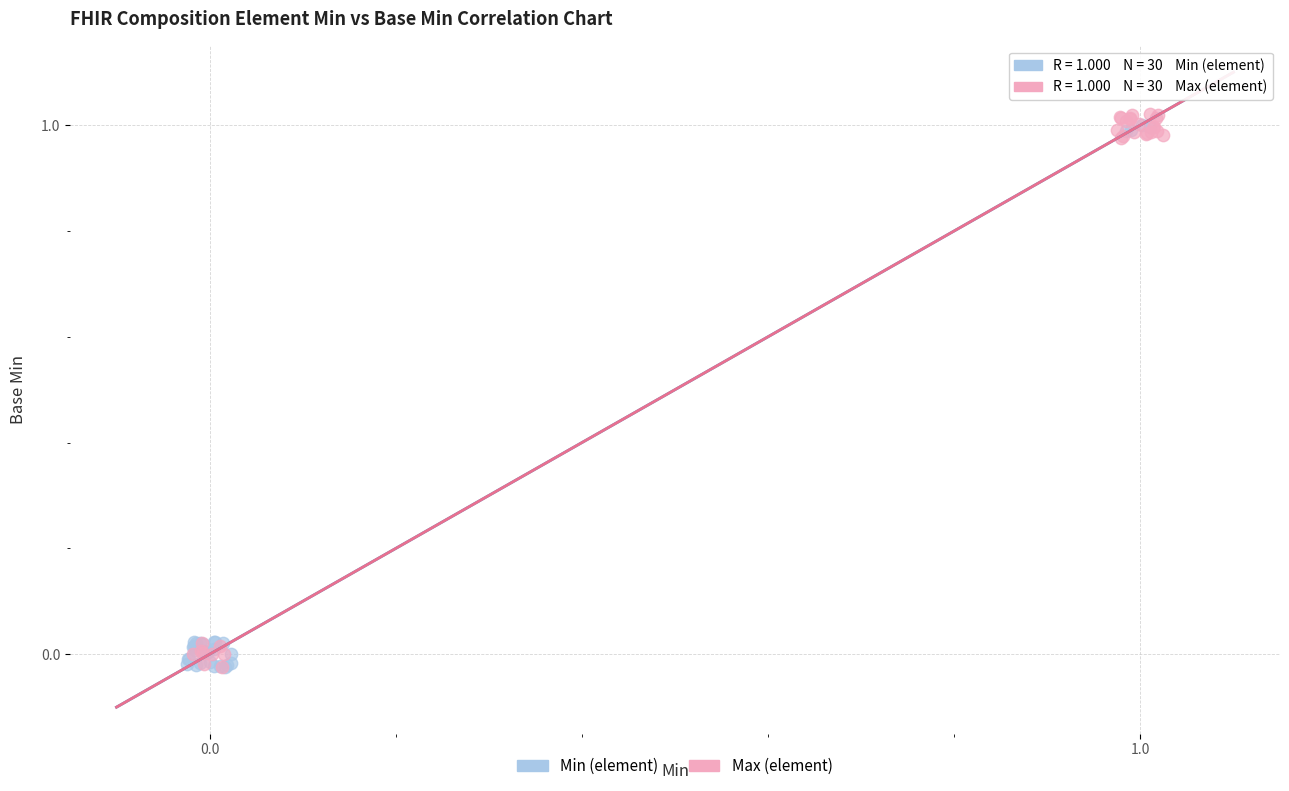

Which series has the widest spread of Y values?

Max (element)